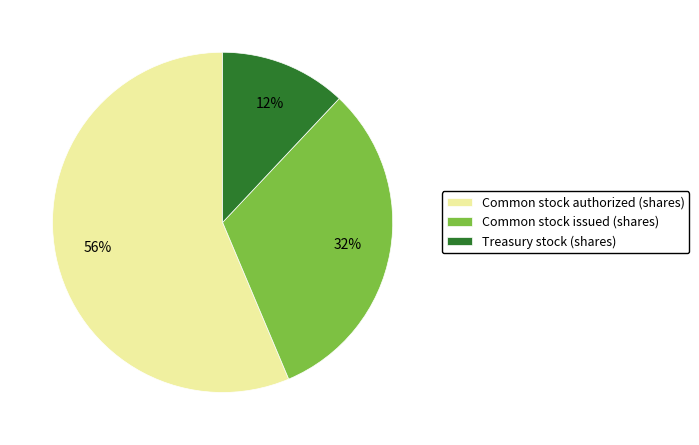

Rank the categories by value from highest to lowest.

Common stock authorized (shares), Common stock issued (shares), Treasury stock (shares)